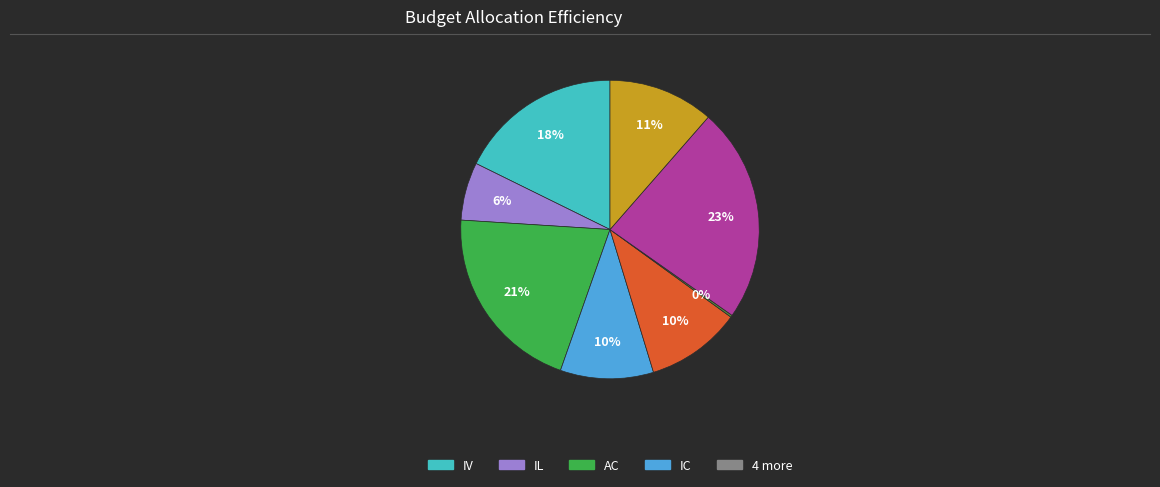

Is there a majority slice in this chart?

No